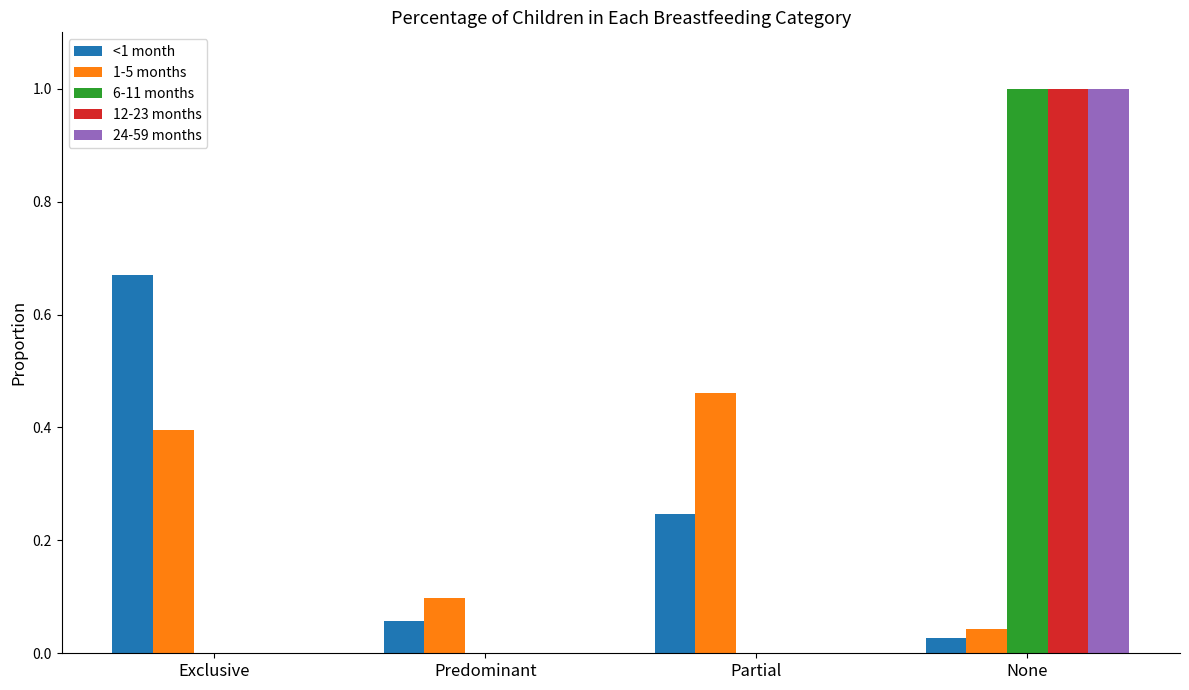

What is the total value across all series at None?

3.1